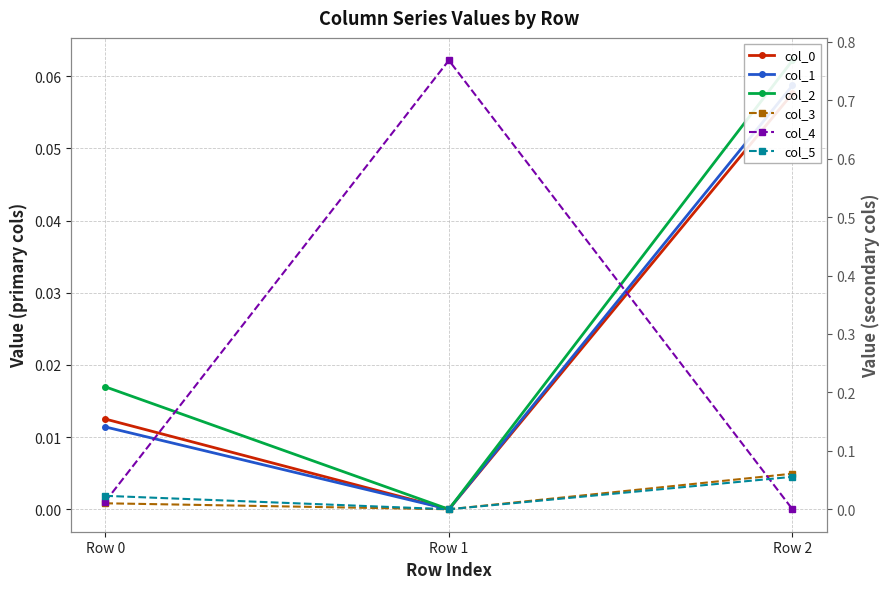

At which category does the chart reach its minimum across all series?

Row 1